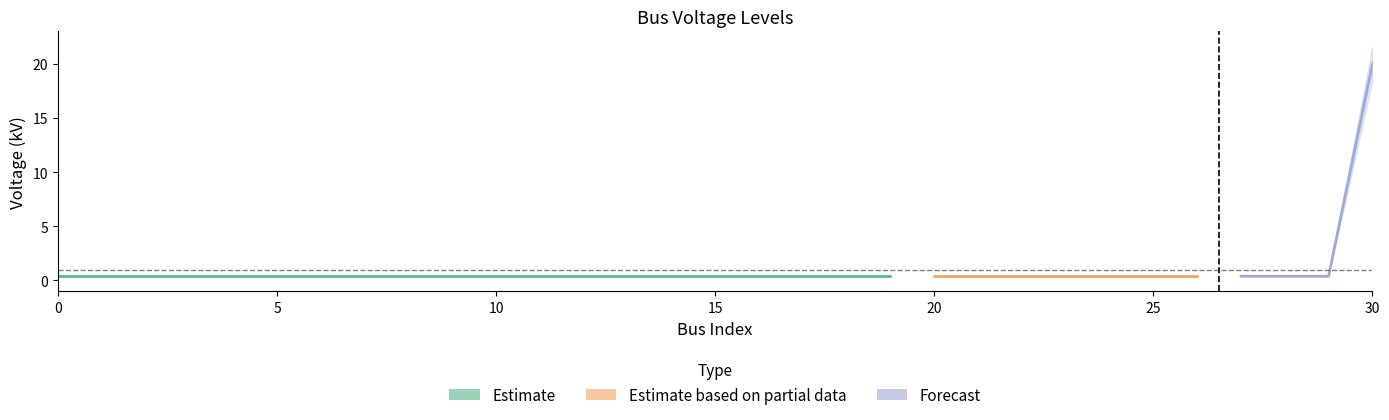

What is the difference between the values at 30 and 8?

19.6